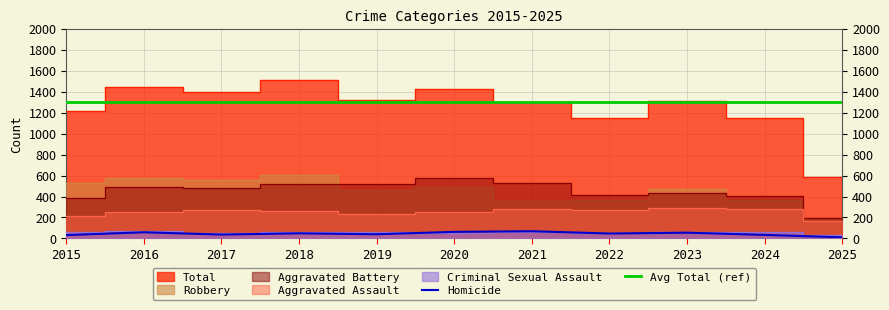

Is it true that Homicide equals 69 at 2021?

True